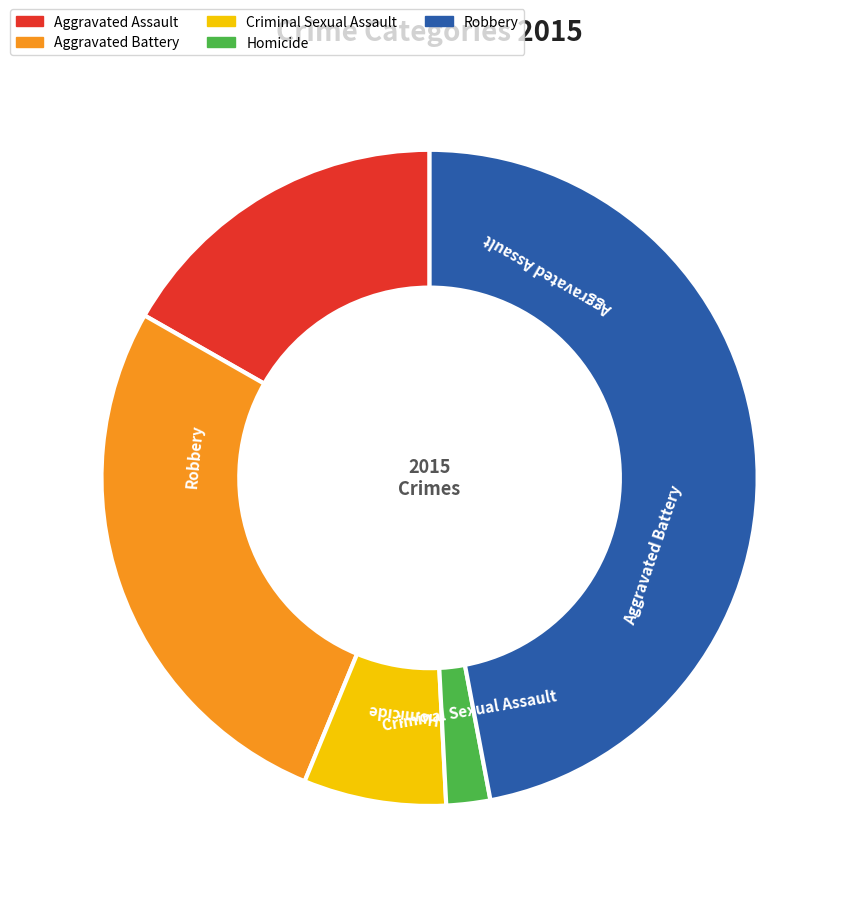

Do Aggravated Battery and Robbery together represent more than half of the pie?

Yes